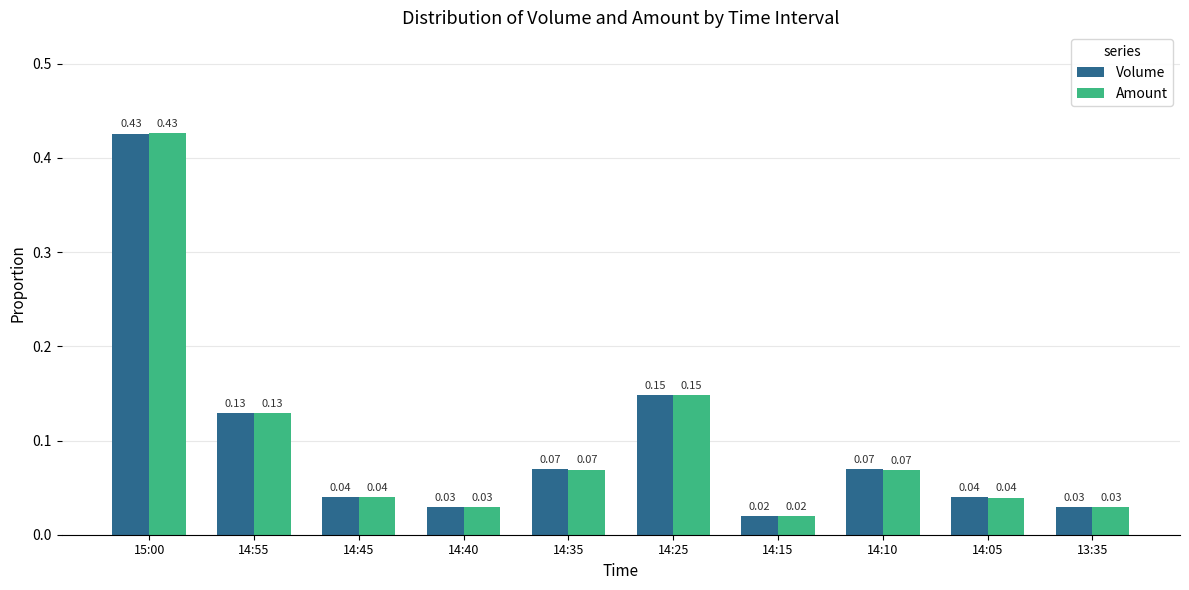

At how many categories does at least one series exceed 0?

10